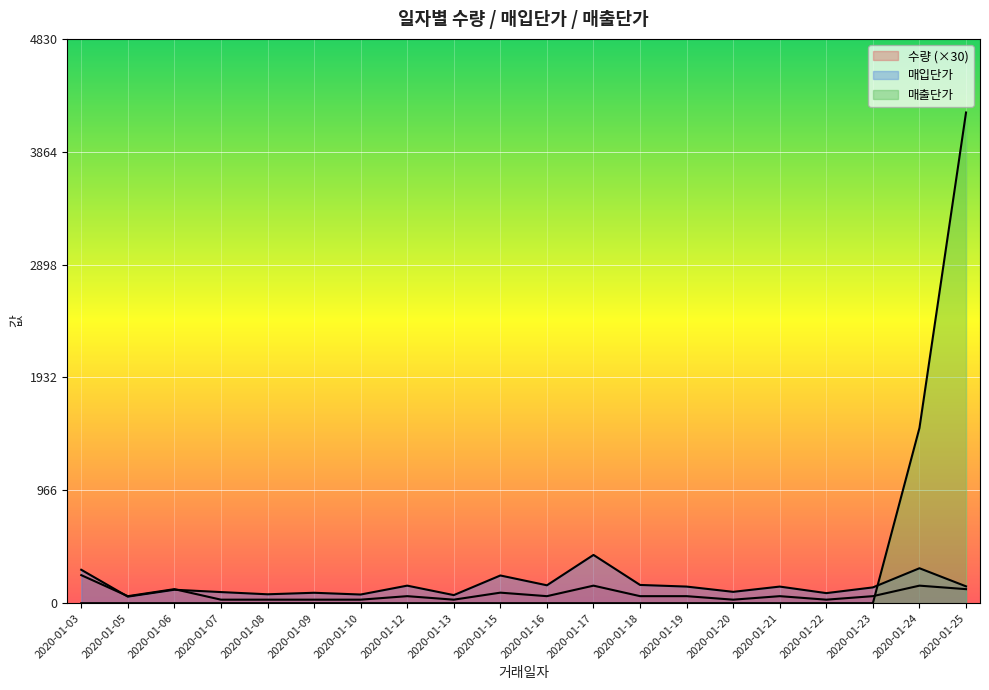

Which series has the largest total across all categories?

매출단가